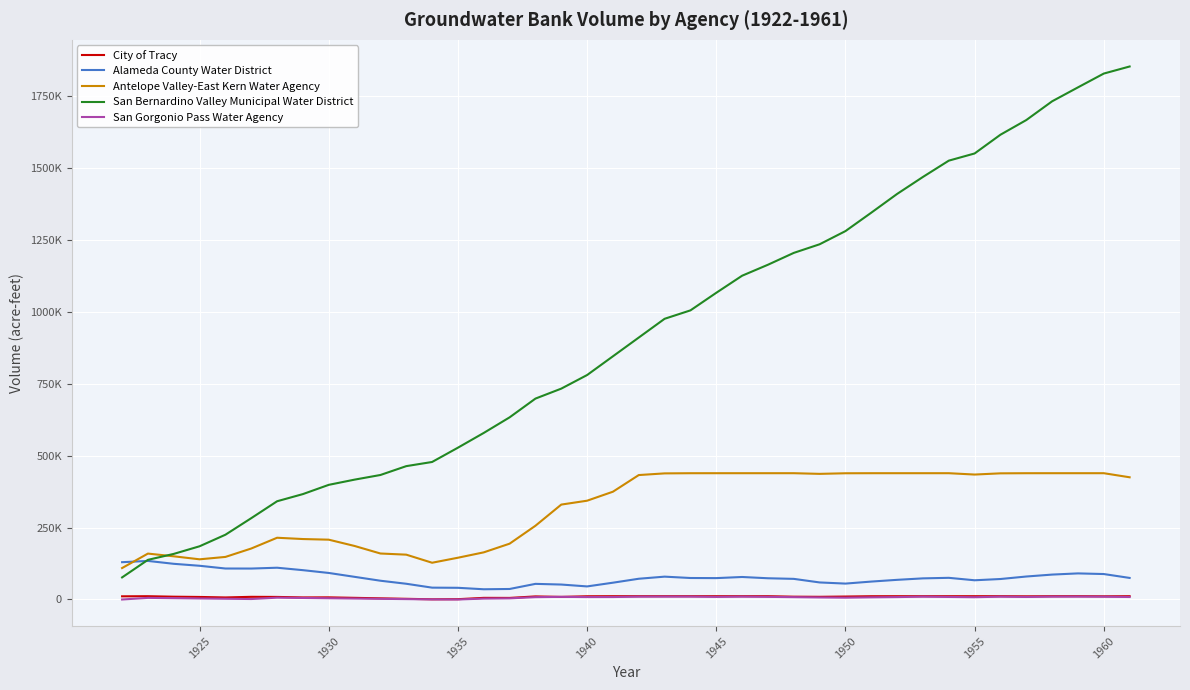

What are all the series names shown in the legend?

City of Tracy, Alameda County Water District, Antelope Valley-East Kern Water Agency, San Bernardino Valley Municipal Water District, San Gorgonio Pass Water Agency